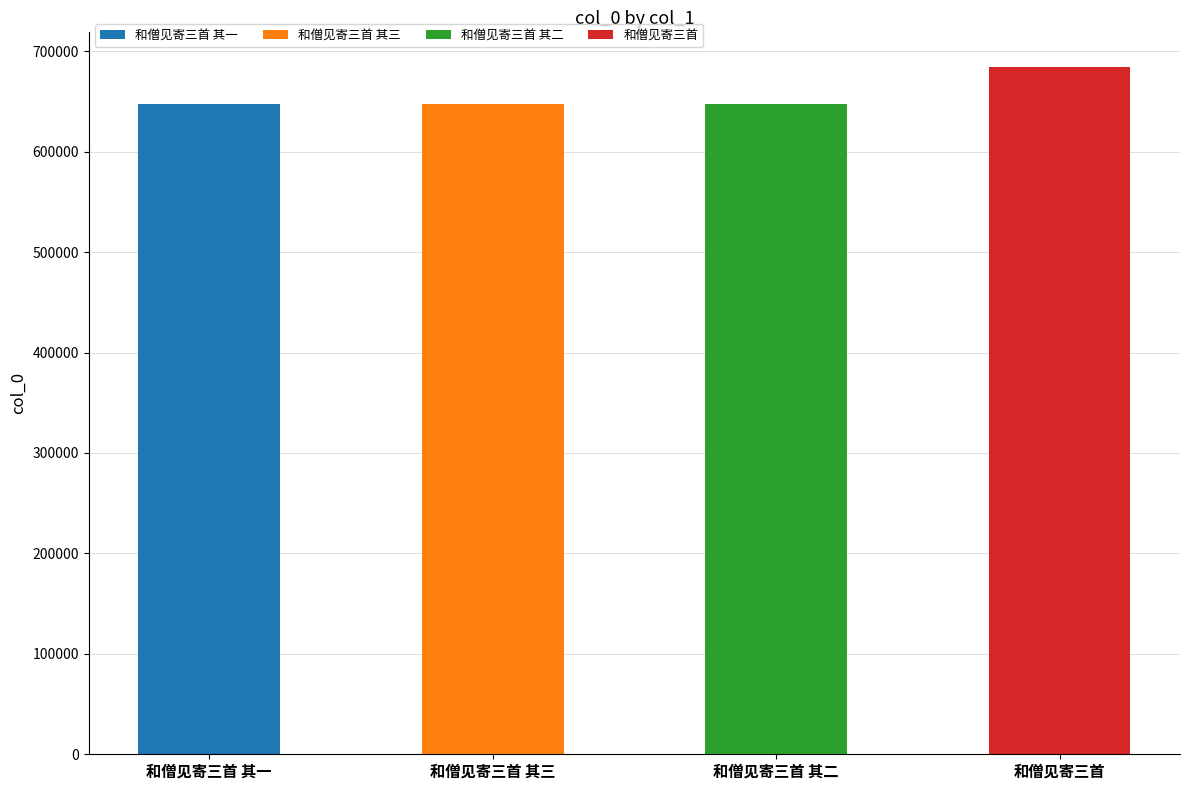

What is the change in value from 和僧见寄三首 其一 to 和僧见寄三首?

+37038